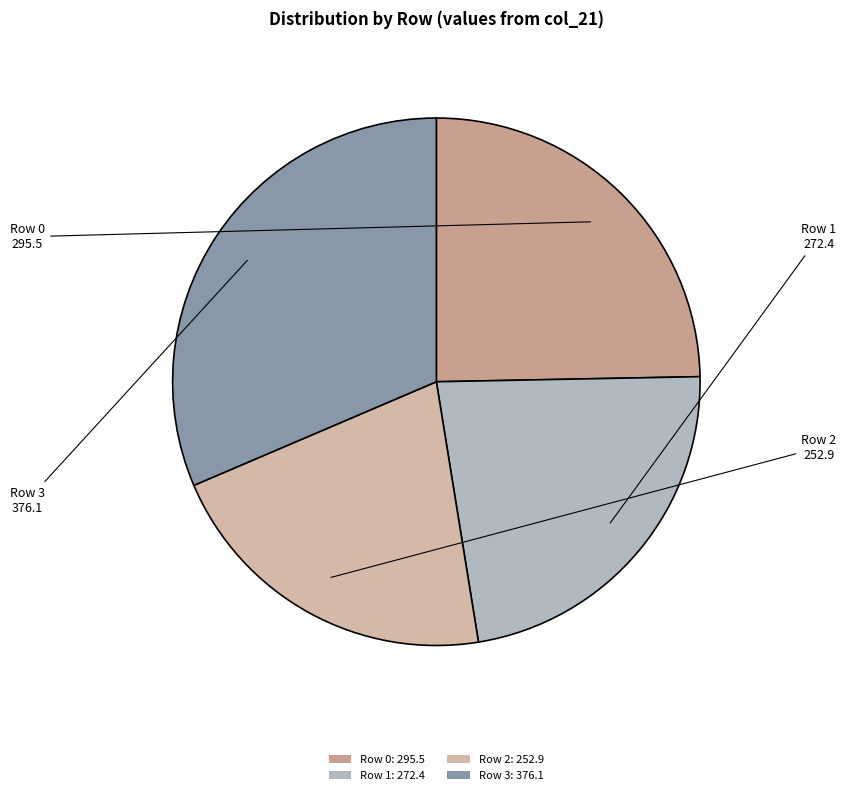

Is there a majority slice in this chart?

No